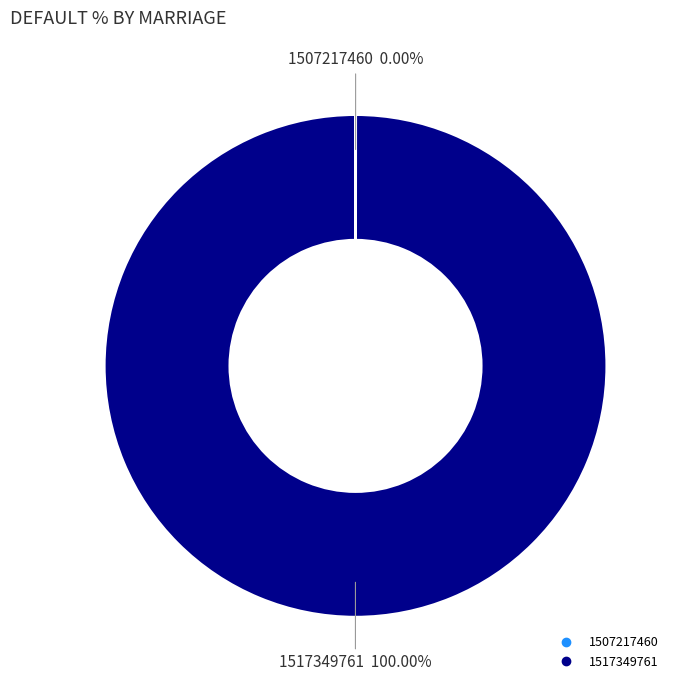

What is the majority slice?

1517349761